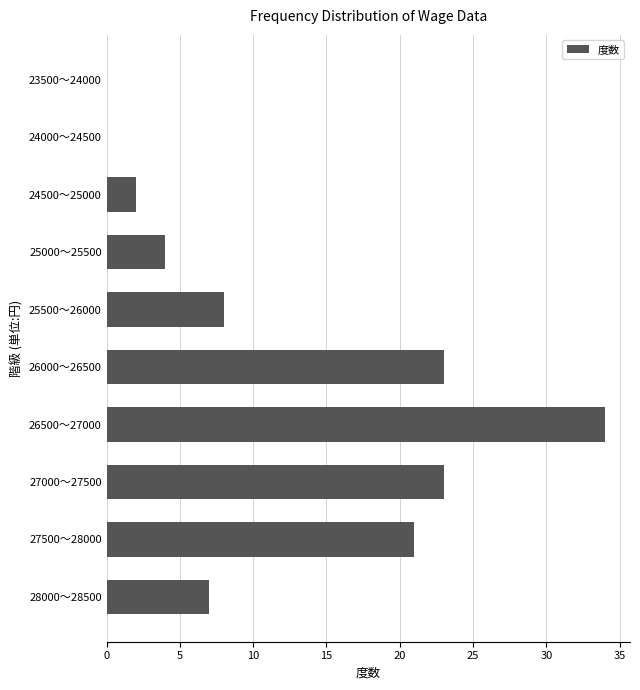

Reading top to bottom, extract all data points from this chart.

23500～24000=0	24000～24500=0	24500～25000=2	25000～25500=4	25500～26000=8	26000～26500=23	26500～27000=34	27000～27500=23	27500～28000=21	28000～28500=7